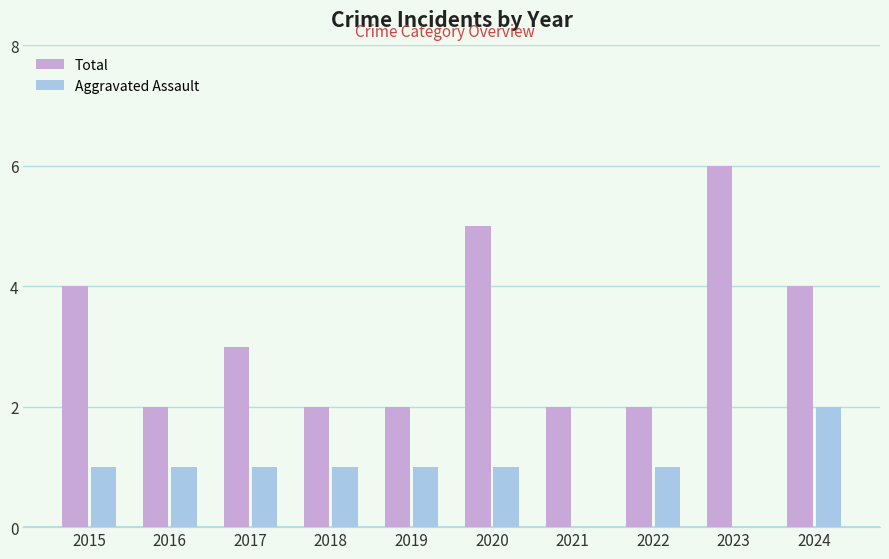

Is the value of Aggravated Assault at 2020 greater than the value of Total at 2019?

No